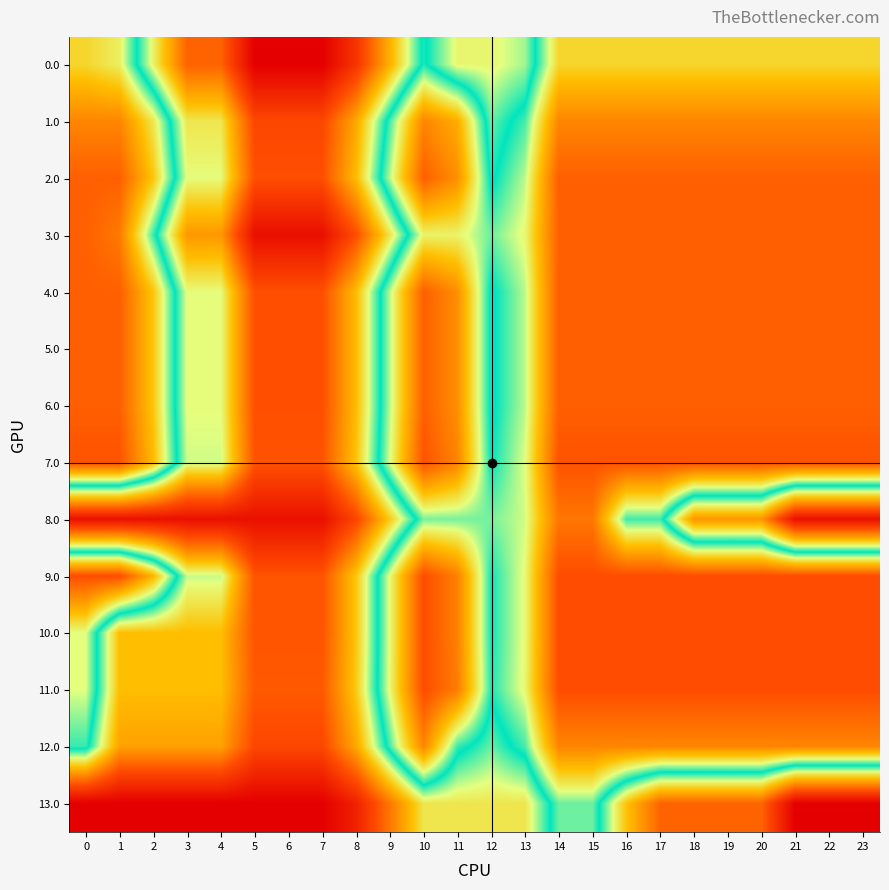

Reading right to left, extract all data points from this chart.

0.0: 23=340.0	22=340.0	21=340.0	20=340.0	19=340.0	18=340.0	17=340.0	16=340.0	15=340.0	14=340.0	13=256.1	12=241.5	11=241.5	10=285.8	9=201.6	8=117.5	7=68.0	6=68.0	5=68.0	4=153.9	3=153.9	2=239.7	1=325.6	0=340.0
1.0: 23=388.0	22=388.0	21=388.0	20=388.0	19=388.0	18=388.0	17=388.0	16=388.0	15=388.0	14=388.0	13=292.3	12=265.8	11=363.8	10=388.0	9=292.0	8=195.9	7=134.6	6=134.6	5=134.6	4=232.6	3=232.6	2=330.6	1=388.0	0=388.0
2.0: 23=412.0	22=412.0	21=412.0	20=412.0	19=412.0	18=412.0	17=412.0	16=412.0	15=412.0	14=412.0	13=310.3	12=277.9	11=381.9	10=412.0	9=310.0	8=208.1	7=140.8	6=140.8	5=140.8	4=244.8	3=244.8	2=348.9	1=412.0	0=412.0
3.0: 23=412.0	22=412.0	21=412.0	20=412.0	19=412.0	18=412.0	17=412.0	16=412.0	15=412.0	14=412.0	13=320.4	12=298.1	11=323.3	10=323.3	9=231.5	8=139.6	7=82.4	6=82.4	5=82.4	4=186.4	3=186.4	2=290.5	1=394.5	0=412.0
4.0: 23=412.0	22=412.0	21=412.0	20=412.0	19=412.0	18=412.0	17=412.0	16=412.0	15=412.0	14=412.0	13=310.3	12=277.9	11=381.9	10=412.0	9=310.0	8=208.1	7=140.8	6=140.8	5=140.8	4=244.8	3=244.8	2=348.9	1=412.0	0=412.0
5.0: 23=412.0	22=412.0	21=412.0	20=412.0	19=412.0	18=412.0	17=412.0	16=412.0	15=412.0	14=412.0	13=310.3	12=277.9	11=381.9	10=412.0	9=310.0	8=208.1	7=140.8	6=140.8	5=140.8	4=244.8	3=244.8	2=348.9	1=412.0	0=412.0
6.0: 23=412.0	22=412.0	21=412.0	20=412.0	19=412.0	18=412.0	17=412.0	16=412.0	15=412.0	14=412.0	13=310.3	12=277.9	11=381.9	10=412.0	9=310.0	8=208.1	7=140.8	6=140.8	5=140.8	4=244.8	3=244.8	2=348.9	1=412.0	0=412.0
7.0: 23=420.0	22=420.0	21=420.0	20=420.0	19=420.0	18=420.0	17=420.0	16=420.0	15=420.0	14=420.0	13=316.5	12=282.3	11=388.4	10=420.0	9=316.2	8=212.5	7=143.4	6=143.4	5=143.4	4=249.5	3=249.5	2=355.6	1=420.0	0=420.0
8.0: 23=84.0	22=84.0	21=84.0	20=185.1	19=185.1	18=185.1	17=291.2	16=291.2	15=397.3	14=397.3	13=314.0	12=300.0	11=300.0	10=300.0	9=216.4	8=132.9	7=84.0	6=84.0	5=84.0	4=84.0	3=84.0	2=84.0	1=84.0	0=84.0
9.0: 23=424.0	22=424.0	21=424.0	20=424.0	19=424.0	18=424.0	17=424.0	16=424.0	15=424.0	14=424.0	13=319.3	12=284.0	11=391.0	10=424.0	9=319.1	8=214.1	7=143.9	6=143.9	5=143.9	4=250.9	3=250.9	2=358.0	1=424.0	0=424.0
10.0: 23=424.0	22=424.0	21=424.0	20=424.0	19=424.0	18=424.0	17=424.0	16=424.0	15=424.0	14=424.0	13=319.3	12=284.0	11=391.0	10=424.0	9=319.1	8=214.1	7=143.9	6=143.9	5=143.9	4=209.9	3=209.9	2=209.9	1=209.9	0=316.9
11.0: 23=424.0	22=424.0	21=424.0	20=424.0	19=424.0	18=424.0	17=424.0	16=424.0	15=424.0	14=424.0	13=320.5	12=286.3	11=393.4	10=424.0	9=320.2	8=216.5	7=147.4	6=147.4	5=147.4	4=209.9	3=209.9	2=209.9	1=209.9	0=316.9
12.0: 23=388.0	22=388.0	21=388.0	20=388.0	19=388.0	18=388.0	17=388.0	16=388.0	15=388.0	14=388.0	13=292.3	12=265.8	11=290.0	10=388.0	9=292.0	8=195.9	7=134.6	6=134.6	5=134.6	4=192.0	3=192.0	2=192.0	1=192.0	0=290.0
13.0: 23=68.0	22=68.0	21=68.0	20=153.9	19=153.9	18=153.9	17=153.9	16=212.5	15=298.3	14=298.3	13=232.3	12=232.3	11=232.3	10=232.3	9=166.0	8=99.6	7=68.0	6=68.0	5=68.0	4=68.0	3=68.0	2=68.0	1=68.0	0=68.0